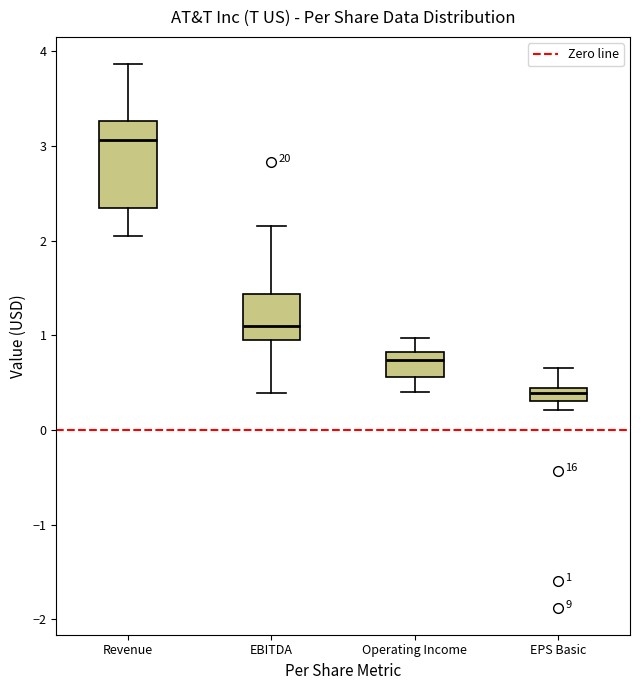

Which box is the tallest, from its lower edge to its upper edge?

Revenue